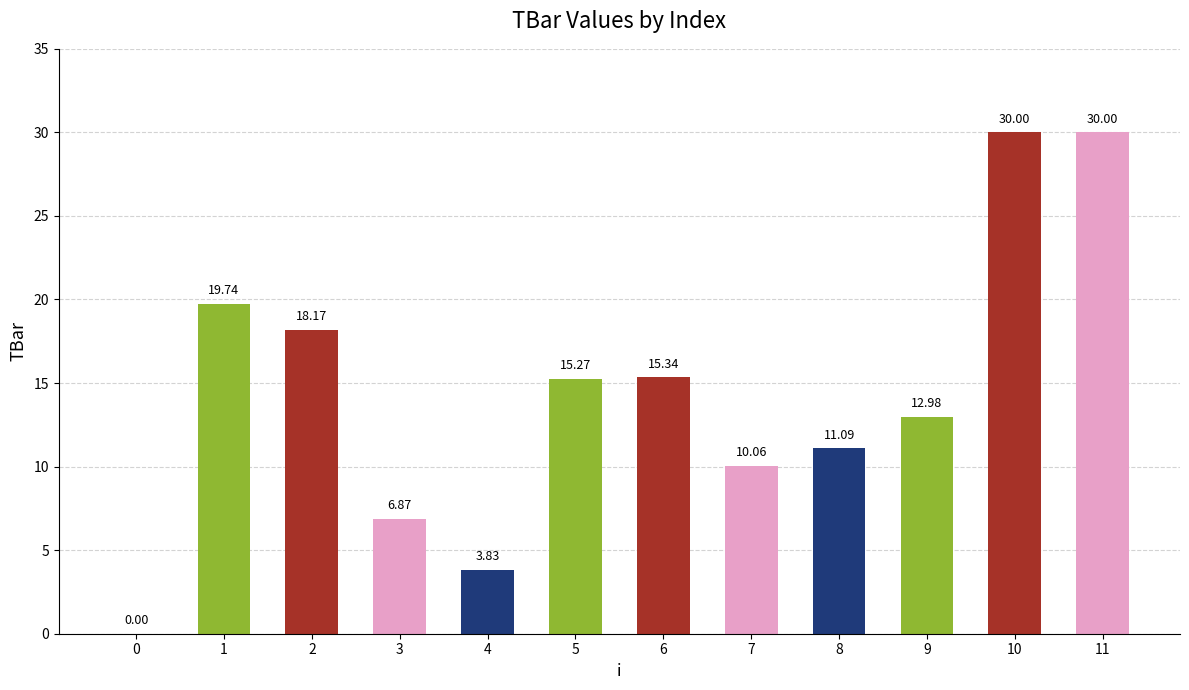

What is the average value?

14.4